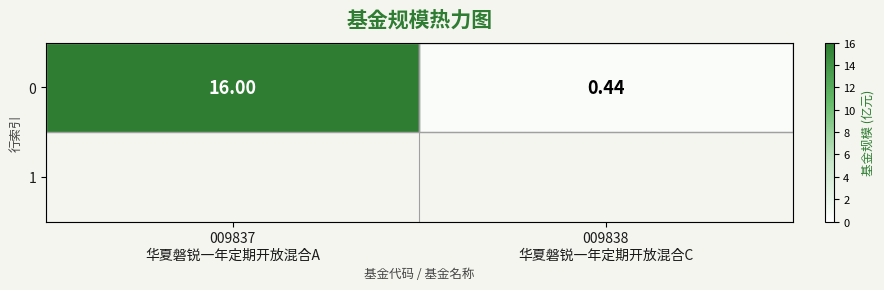

Reading left to right, list all the values displayed in this chart.

16.0	0.4